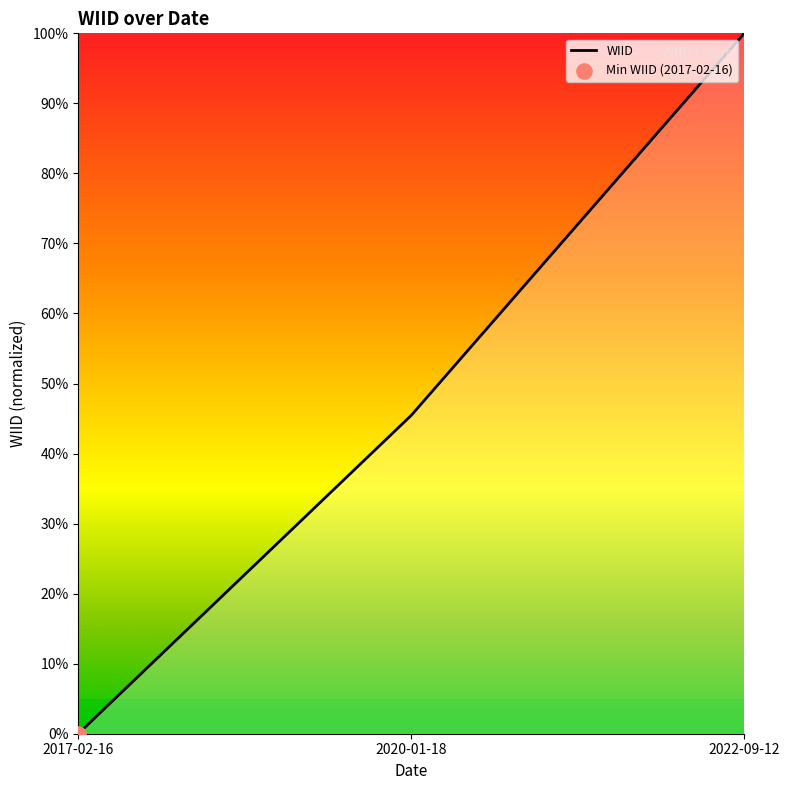

Which has a higher value, 2022-09-12 or 2017-02-16?

2022-09-12